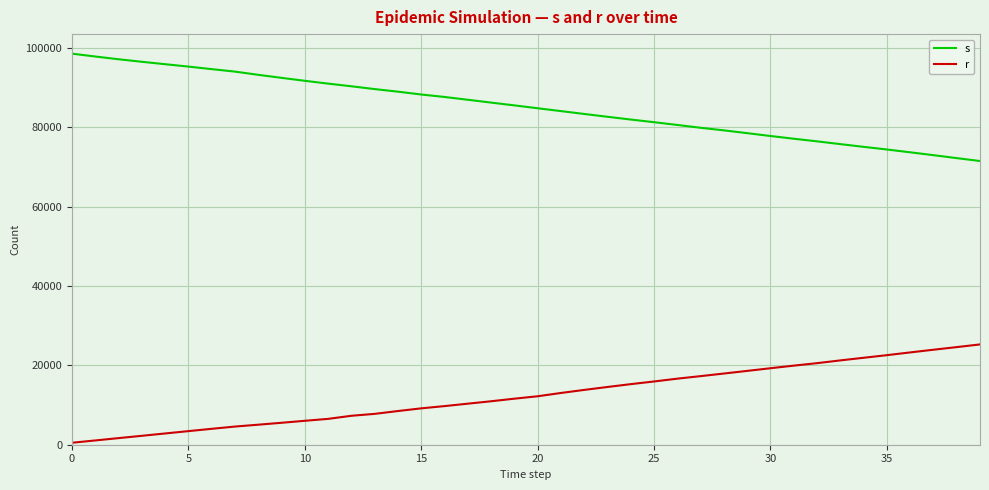

Rank the series by their average value, from lowest to highest.

r, s